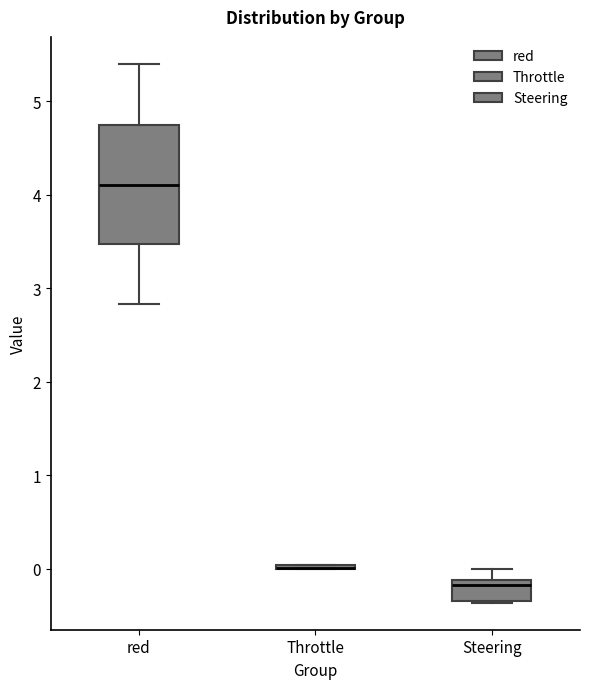

Reading left to right, read every box against the y-axis: the position of its median line, the range the box covers, and the ends of its whiskers. The values are not printed on the chart, so give them approximately, as read against the axis.

red: median 4.1, box 3.5 to 4.7, whiskers 2.8 to 5.4
Throttle: box collapsed to a line at 0.0, whiskers 0.0 to 0.0
Steering: median -0.2, box -0.3 to -0.1, whiskers -0.4 to 0.0